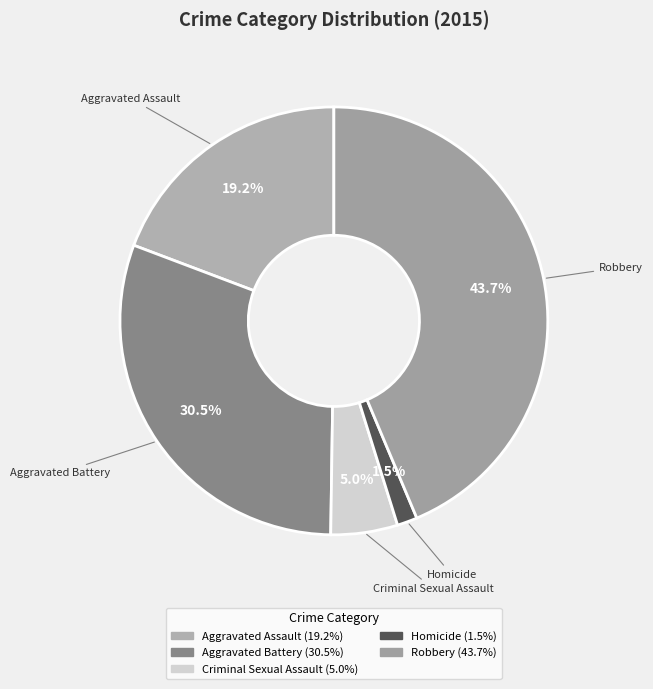

Rank the categories by value from lowest to highest.

Homicide, Criminal Sexual Assault, Aggravated Assault, Aggravated Battery, Robbery